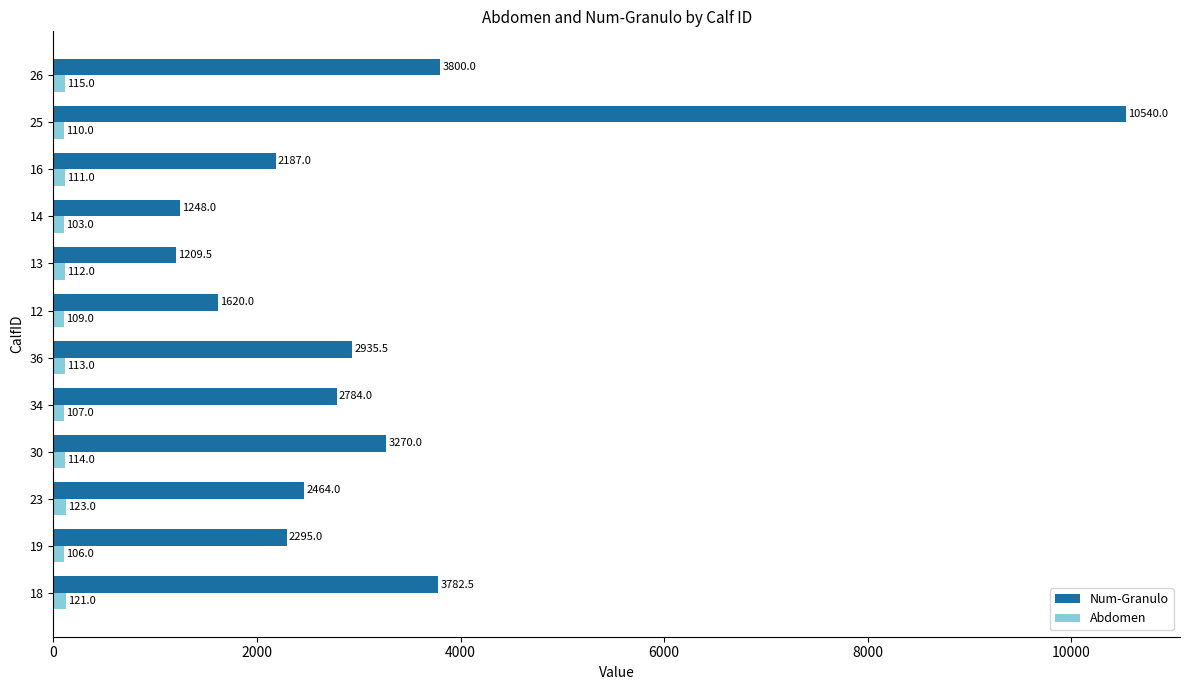

What is the spread (max minus min) of values at 23?

2341.0